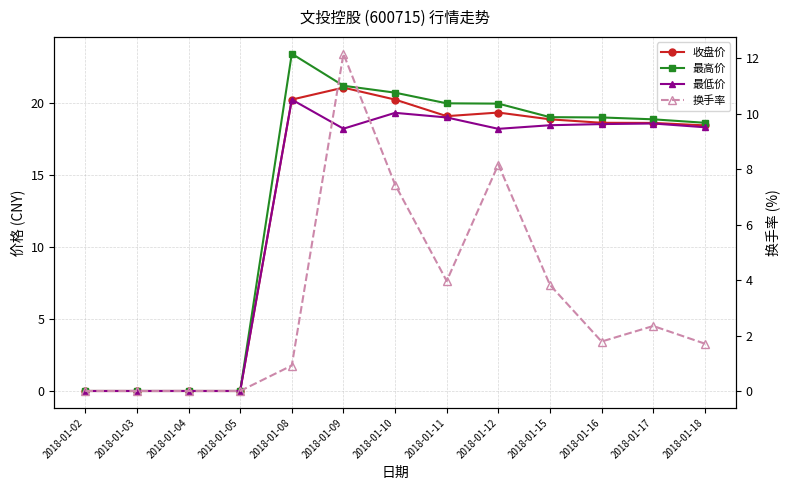

Which series has the largest range (max minus min)?

最高价